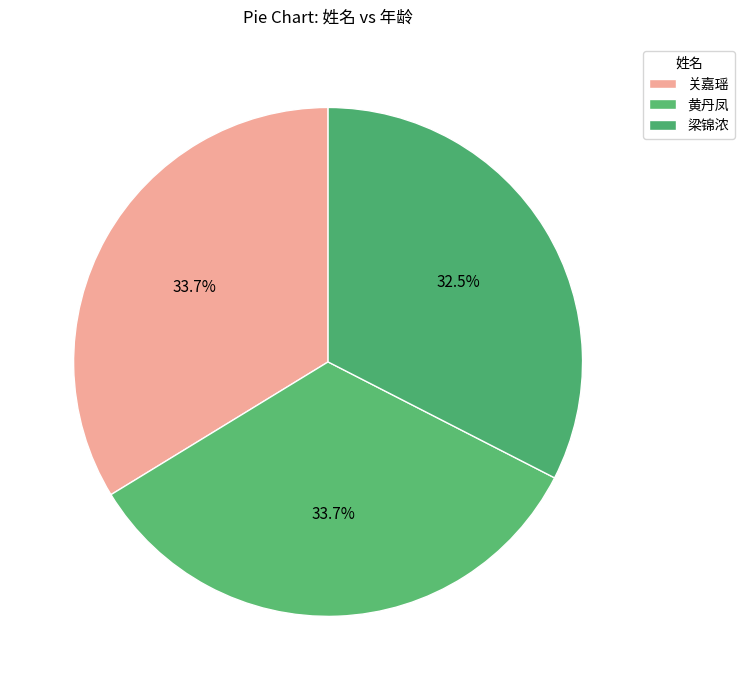

Combined, do 黄丹凤 and 关嘉瑶 account for over 50%?

Yes